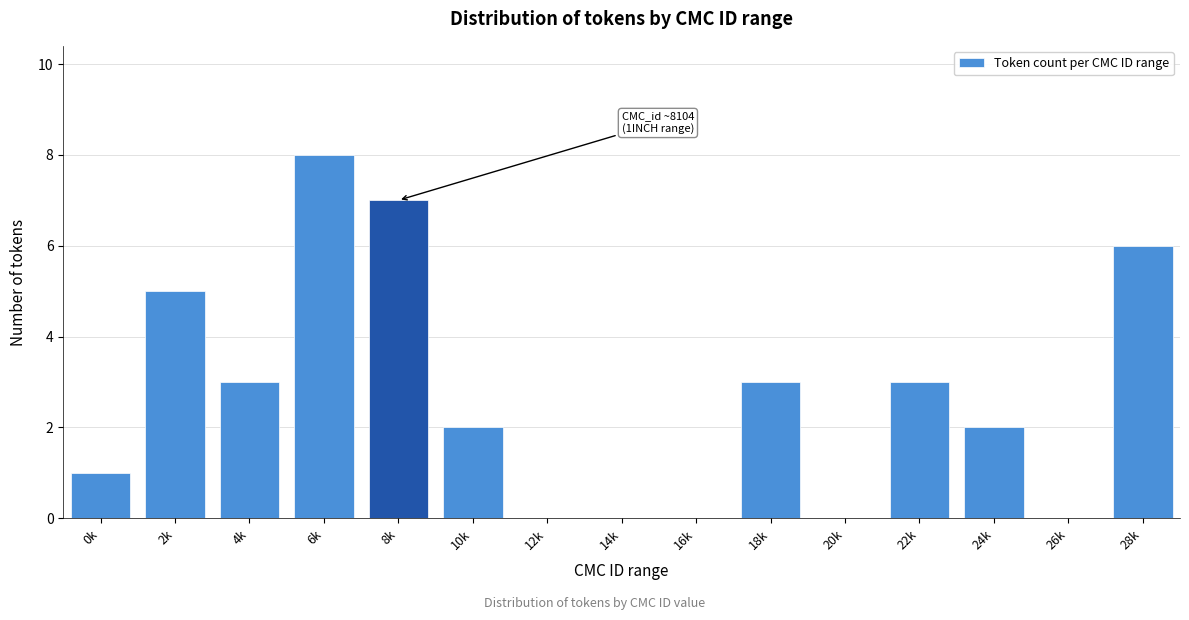

Reading right to left, extract all data points from this chart.

28k=6	26k=0	24k=2	22k=3	20k=0	18k=3	16k=0	14k=0	12k=0	10k=2	8k=7	6k=8	4k=3	2k=5	0k=1